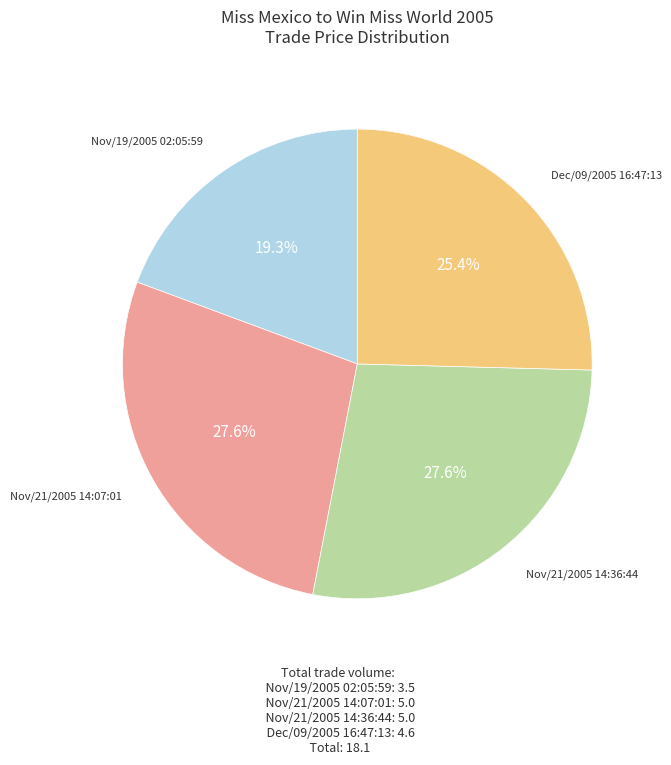

Approximately how many times larger is the value at Nov/21/2005 14:07:01 compared to Nov/19/2005 02:05:59?

1.4